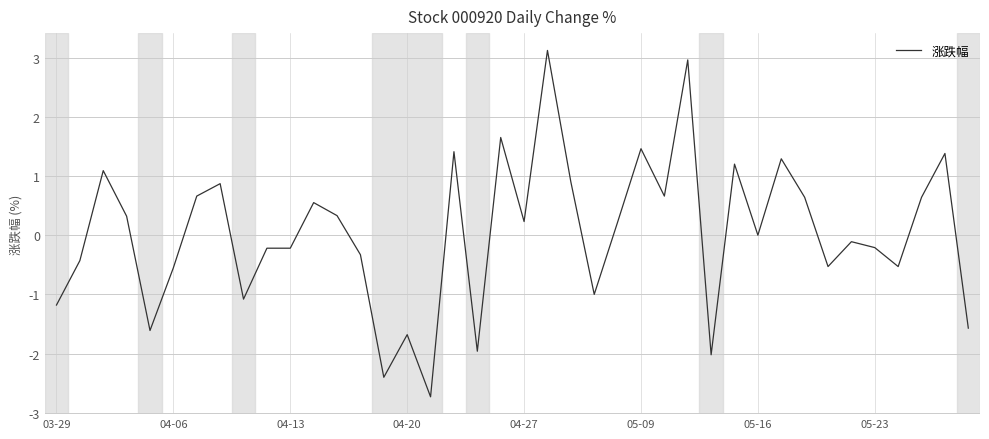

True or false: there are more than 1 points higher than both neighbors.

True